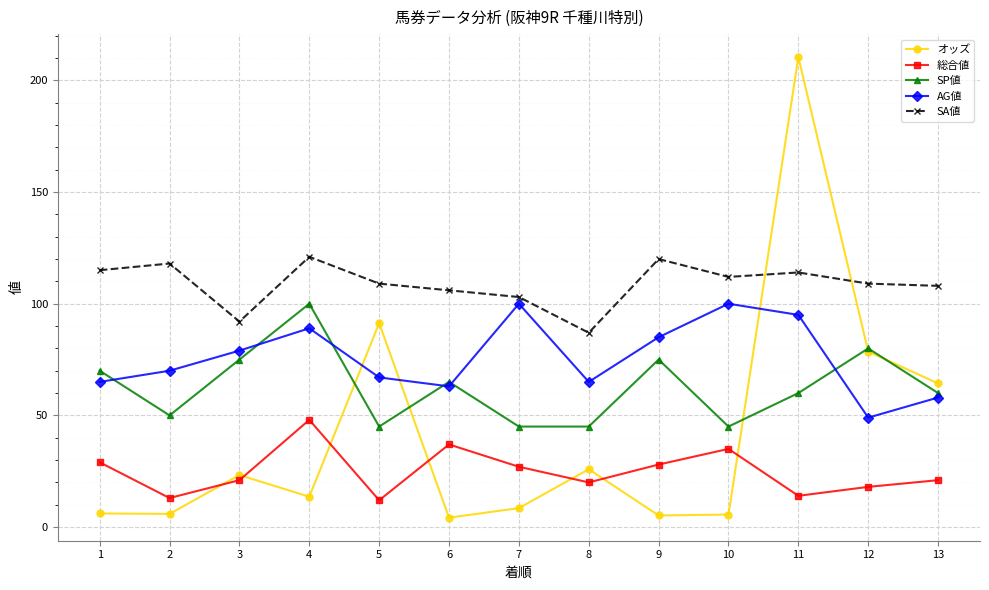

Which series has the widest spread of values?

オッズ